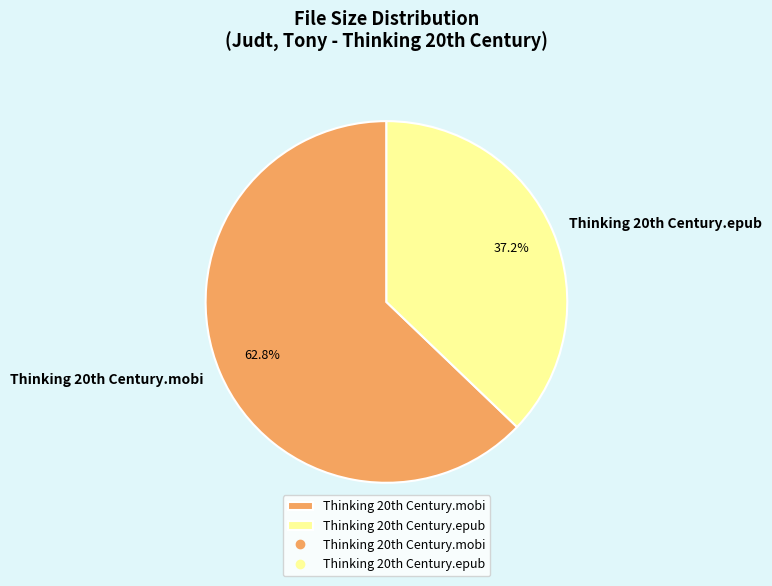

Rank the categories by value from highest to lowest.

Thinking 20th Century.mobi, Thinking 20th Century.epub